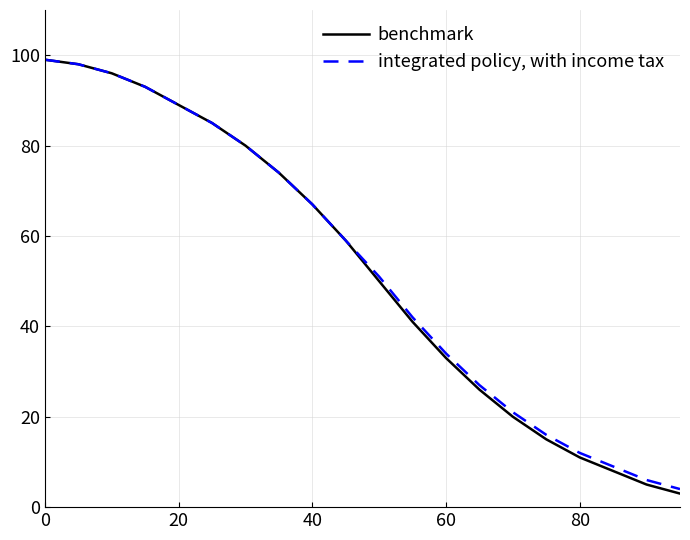

What is the greatest value displayed?

99